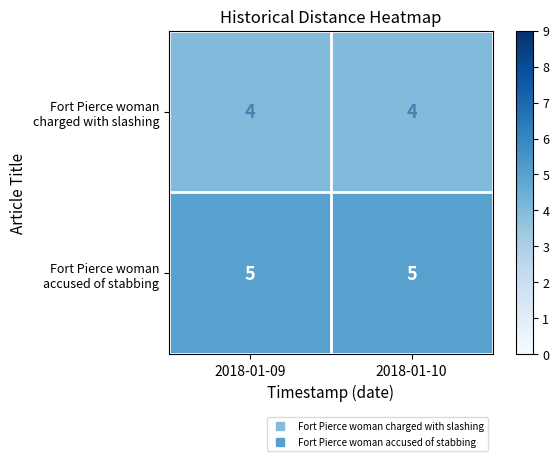

What is the minimum value shown in the chart?

4